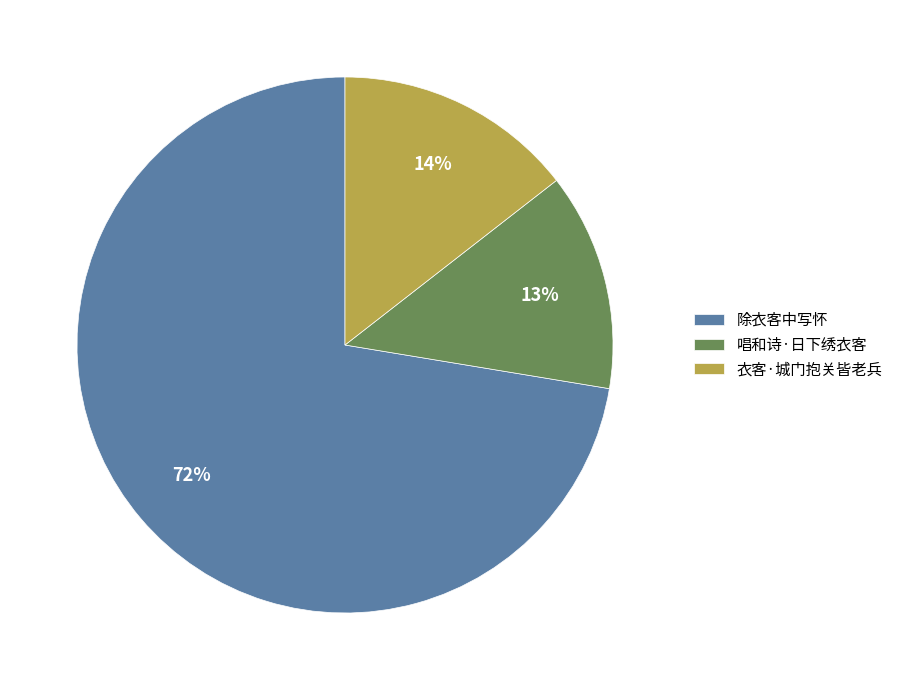

What is the largest slice in the pie chart?

除衣客中写怀